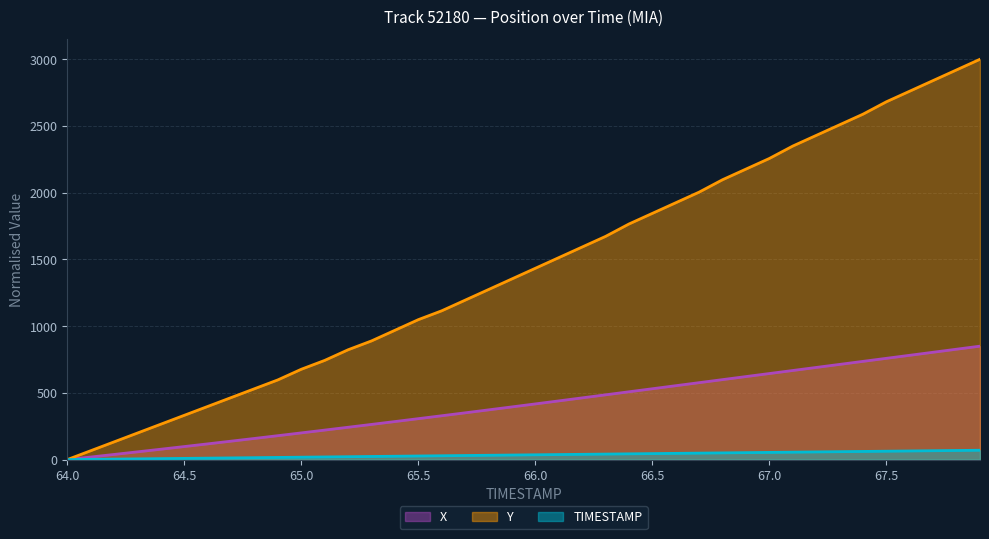

Does the chart have visible grid lines?

Yes